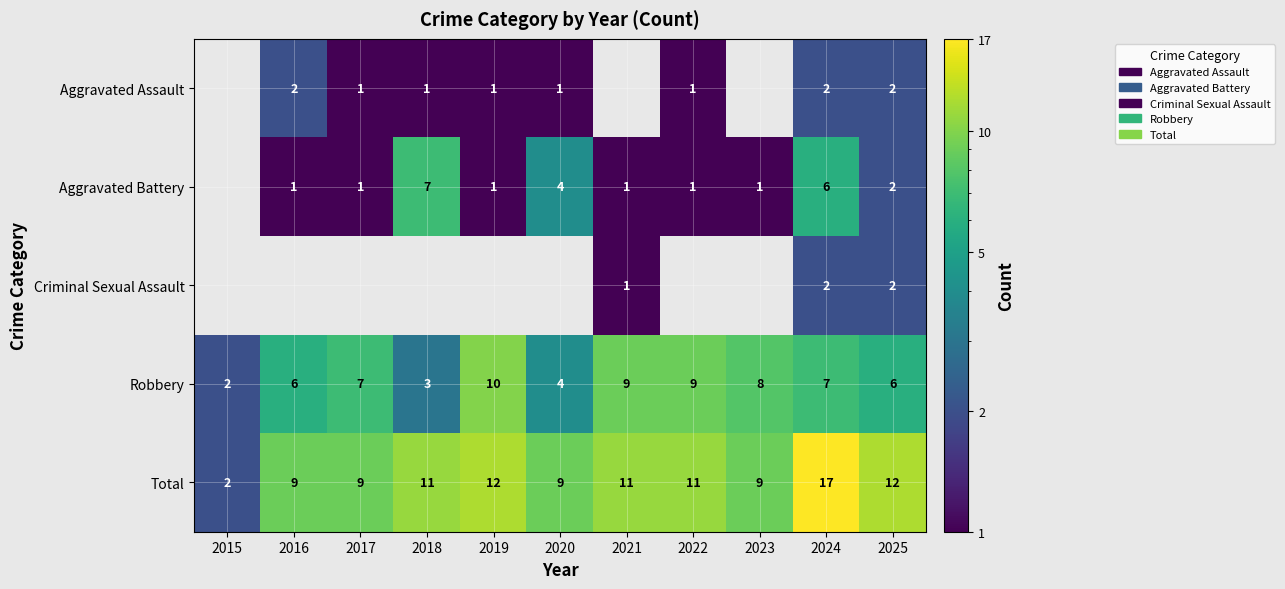

Is the value of Total at 2022 greater than the value of Aggravated Assault at 2018?

Yes